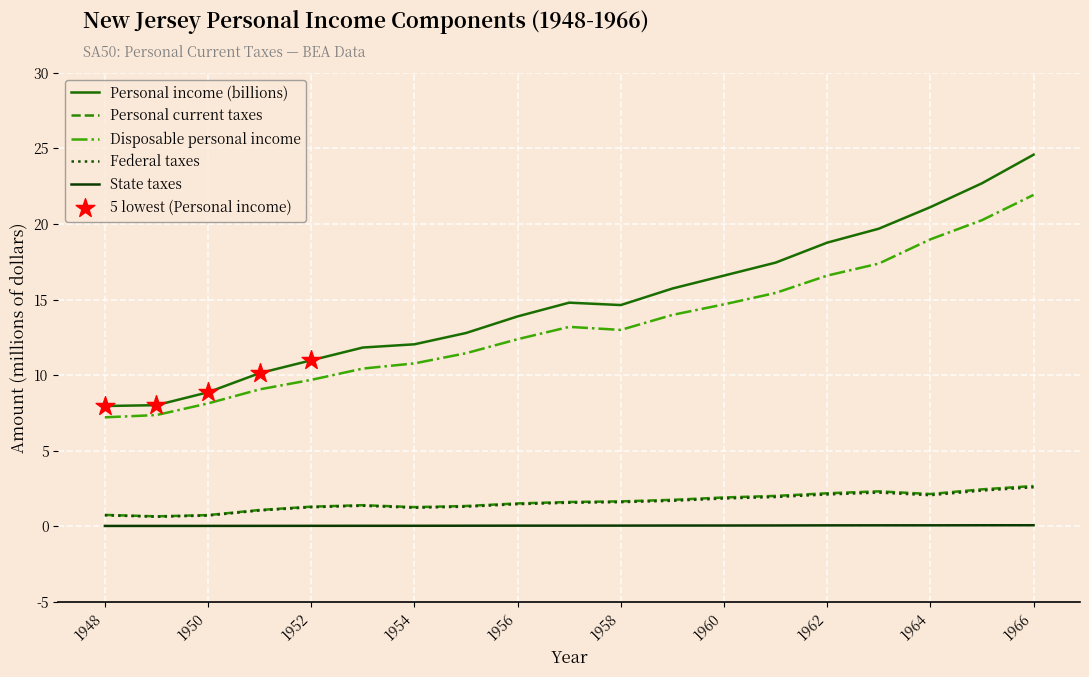

At how many categories does at least one series exceed 16?

7